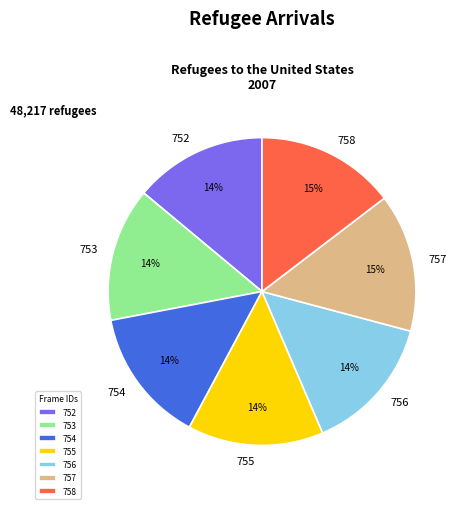

To the nearest percent, what is the combined percentage of 753 and 757?

29%